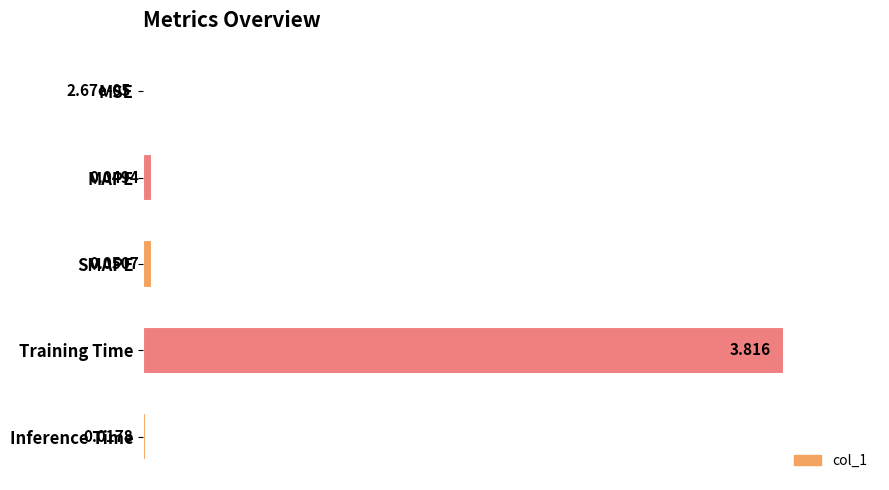

At which label is the value closest to 50?

SMAPE